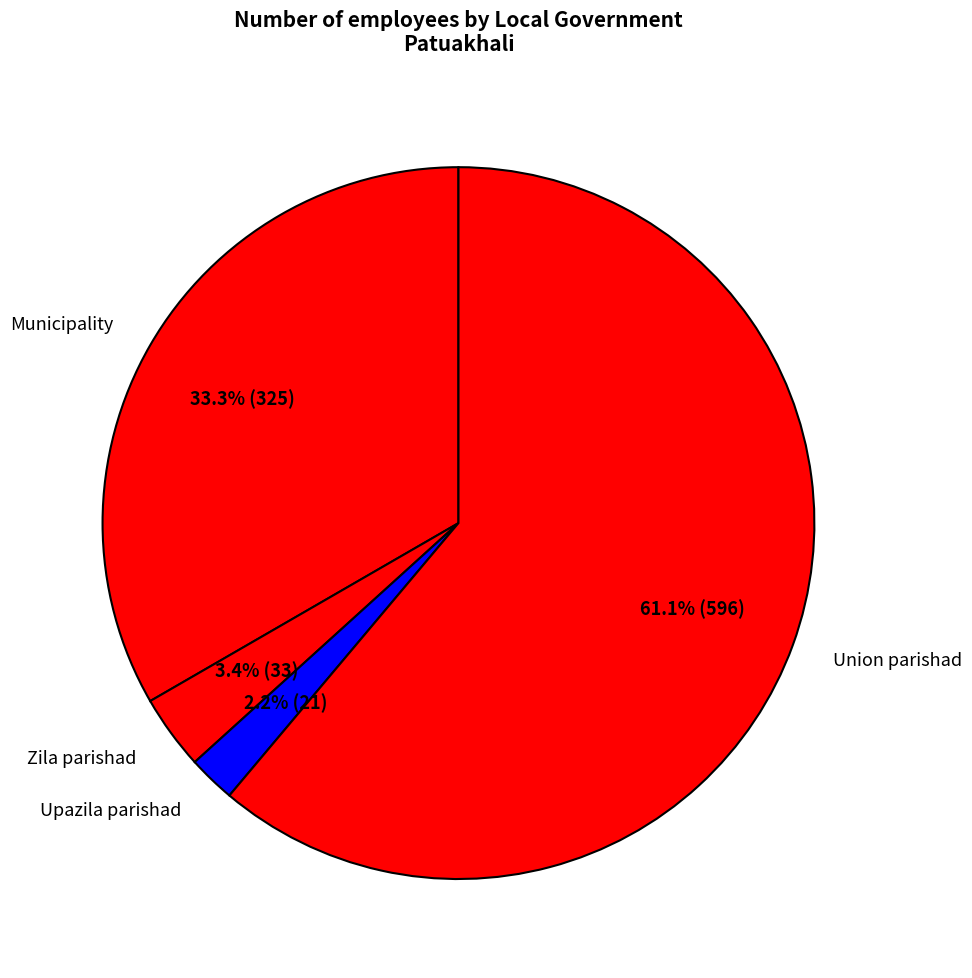

To the nearest percent, what is the combined percentage of Upazila parishad and Union parishad?

63%